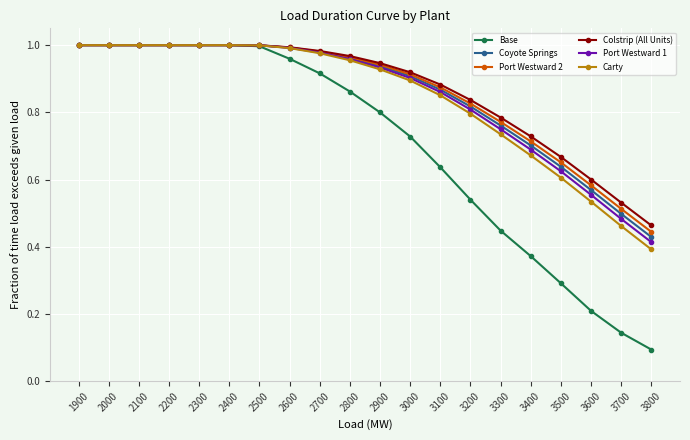

At how many categories does at least one series exceed 0?

20